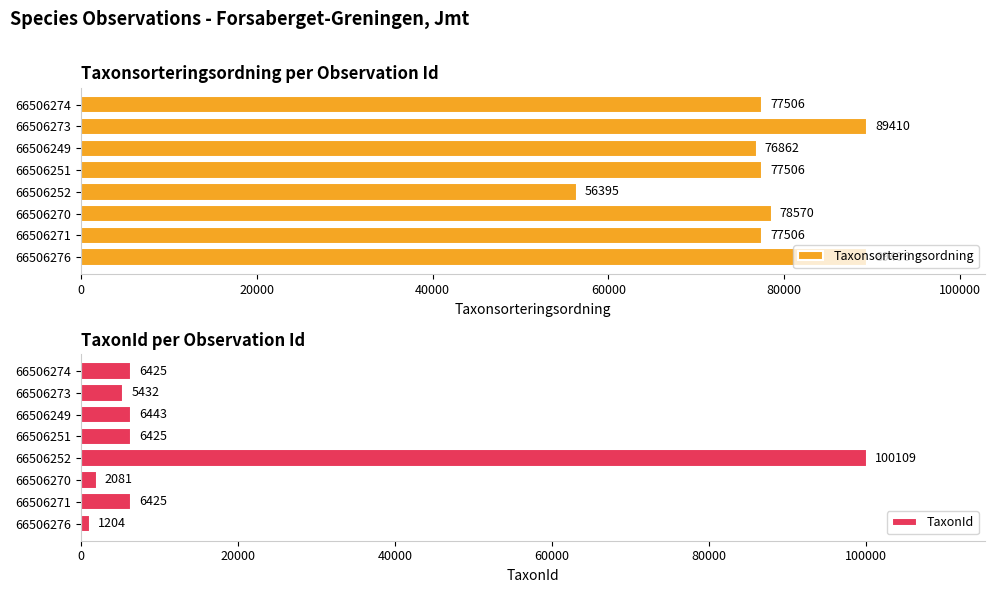

What is the average value of the TaxonId series?

16818